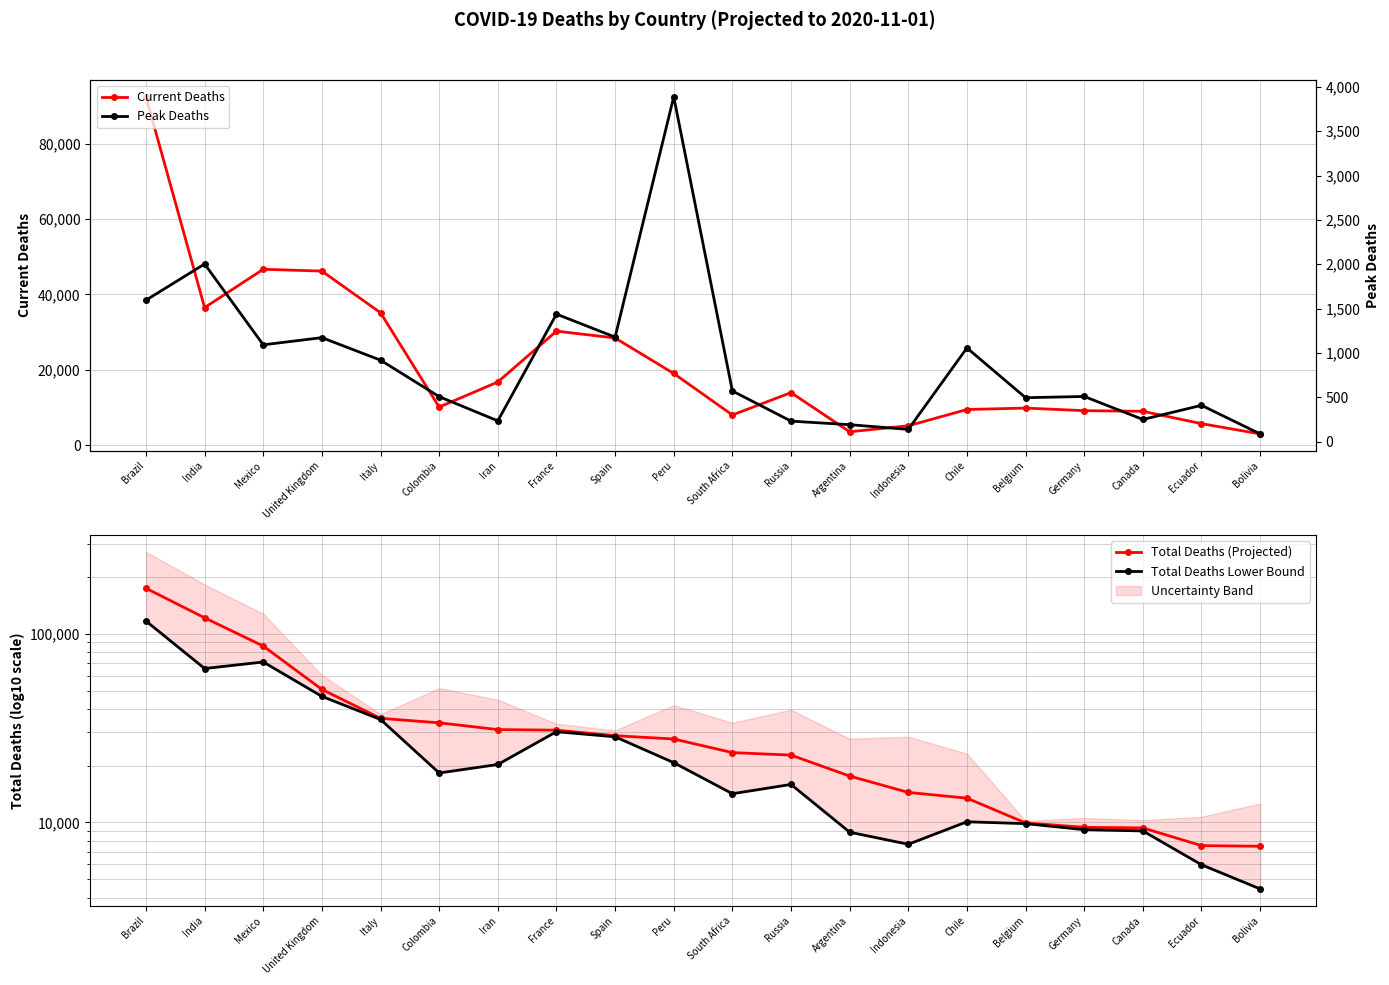

Which series has the largest range (max minus min)?

Total Deaths (Projected)